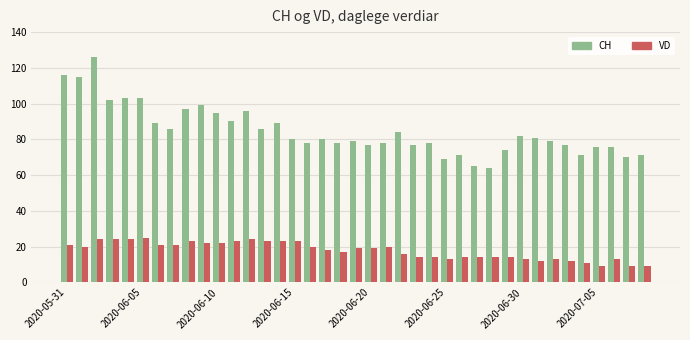

Which series has the largest total across all categories?

CH